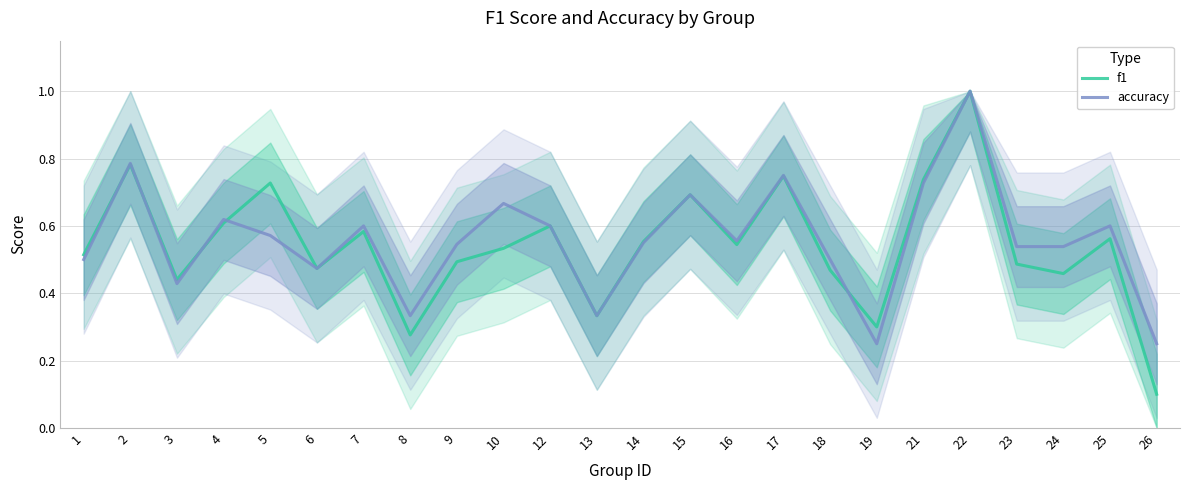

What are all the series names shown in the legend?

f1, accuracy